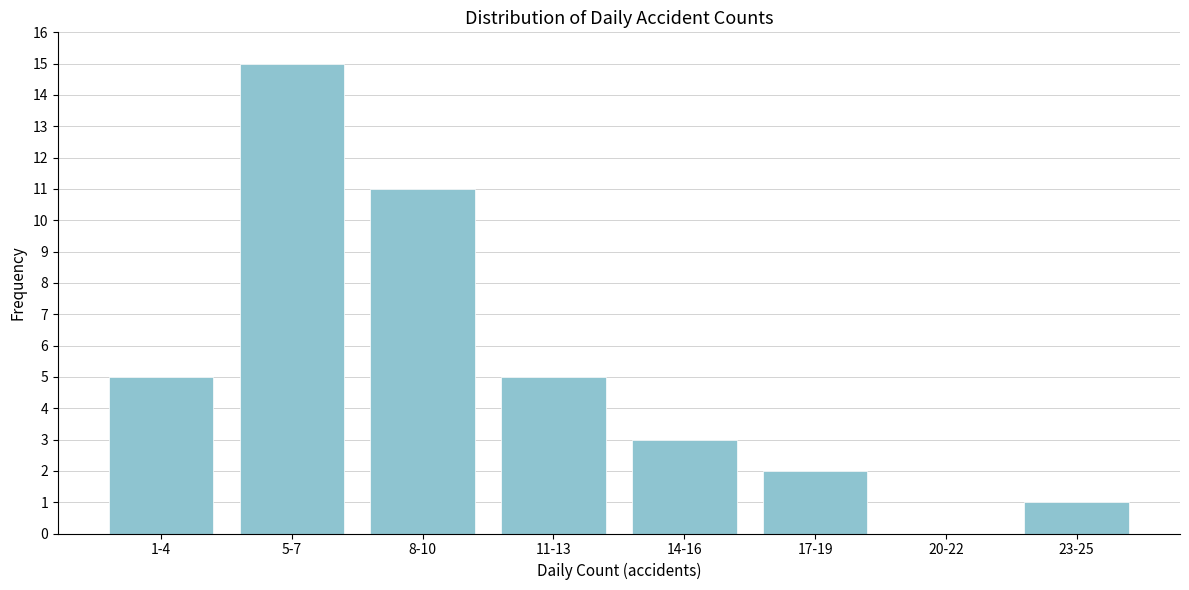

Reading left to right, transcribe all the data shown in this chart.

1-4=5	5-7=15	8-10=11	11-13=5	14-16=3	17-19=2	20-22=0	23-25=1